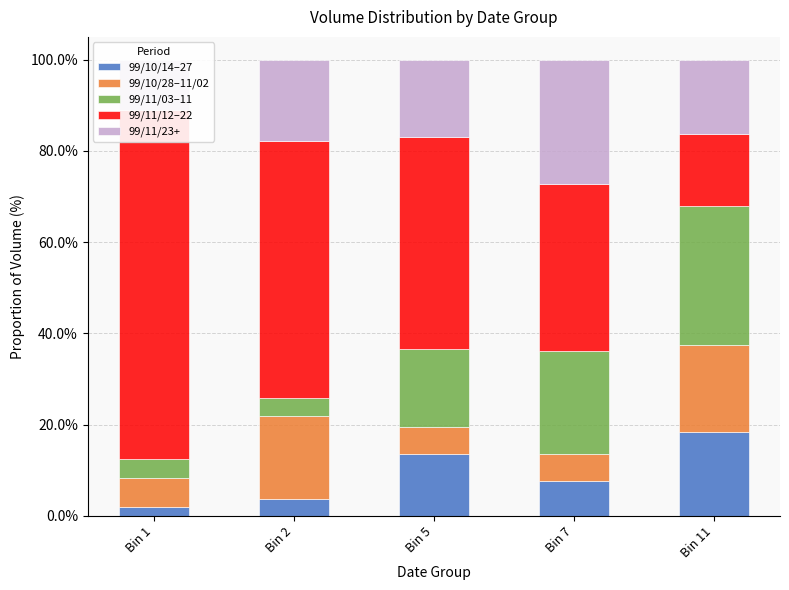

Where does the 99/11/23+ series first go above 16?

Bin 2